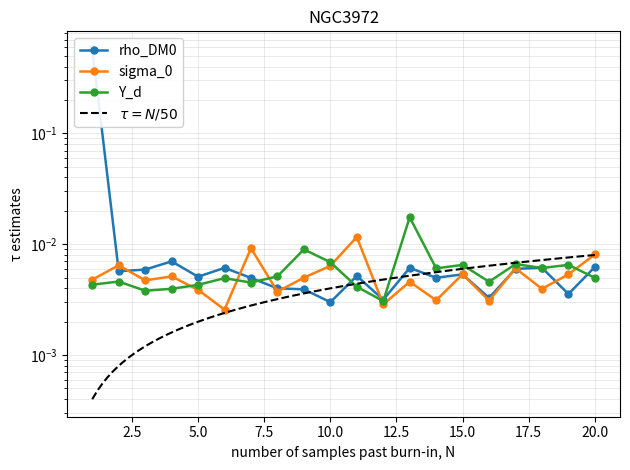

Is it true that col_1 equals 0.0 at 5.0?

False